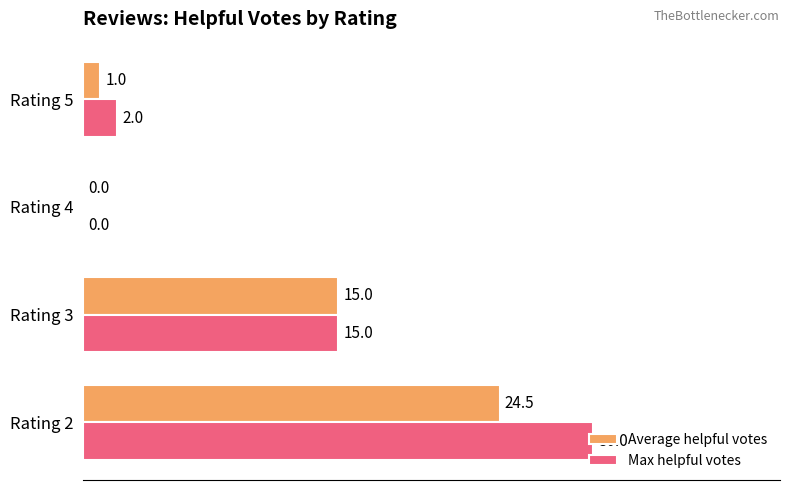

What is the sum of all Max helpful votes values?

47.0